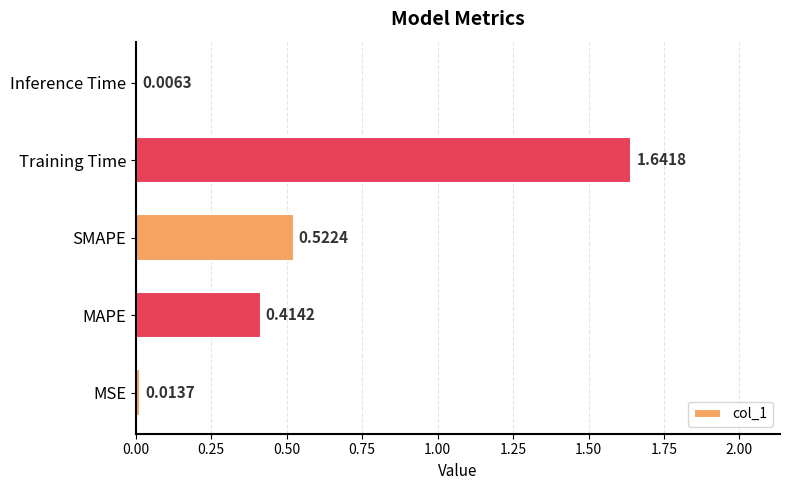

What is the sum of all values?

2.6